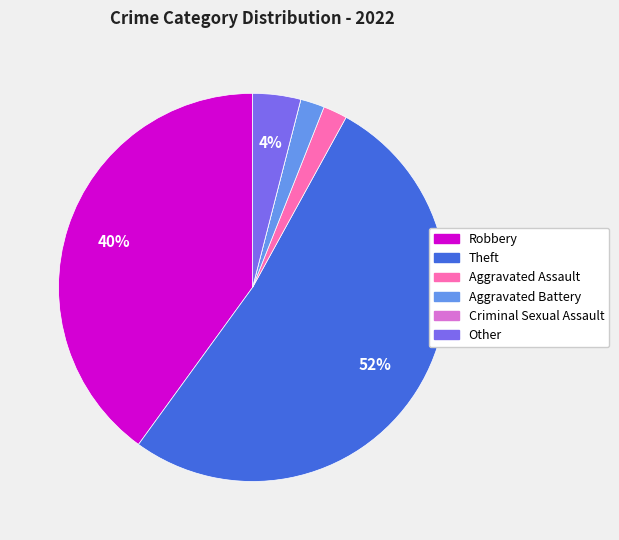

The Robbery slice represents 40% of the pie. True or false?

True